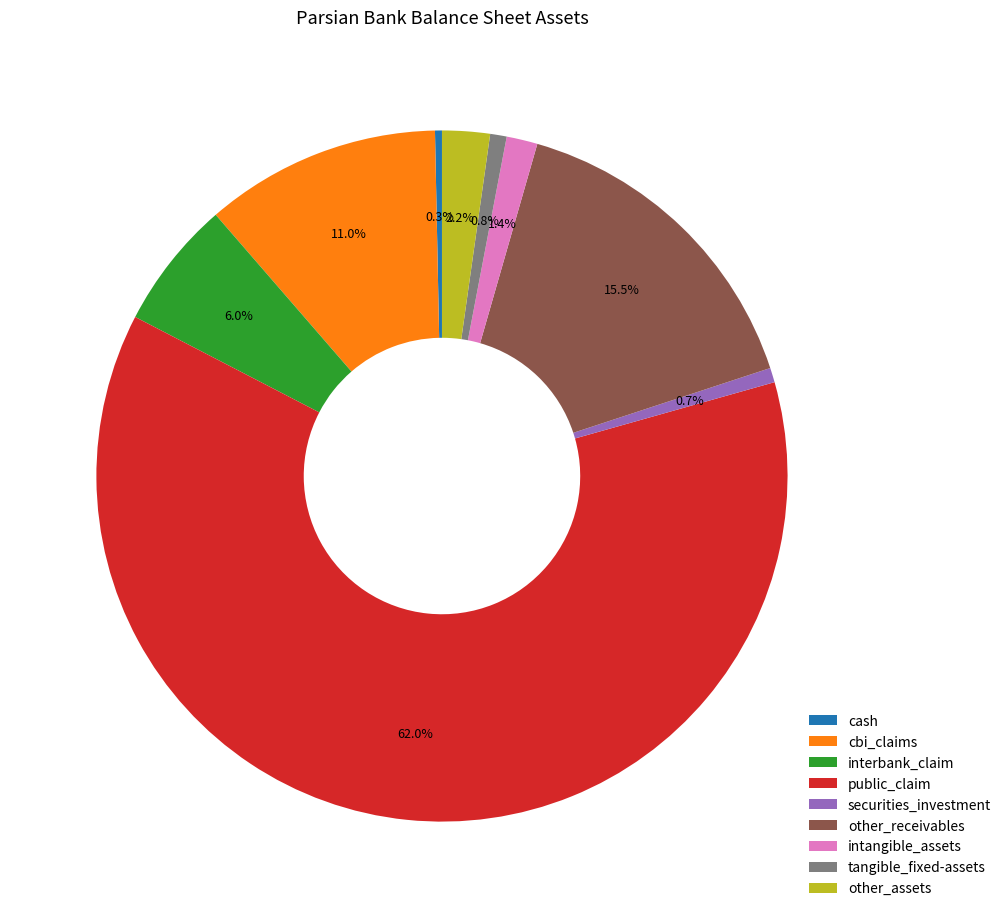

Which has a higher value, cbi_claims or interbank_claim?

cbi_claims